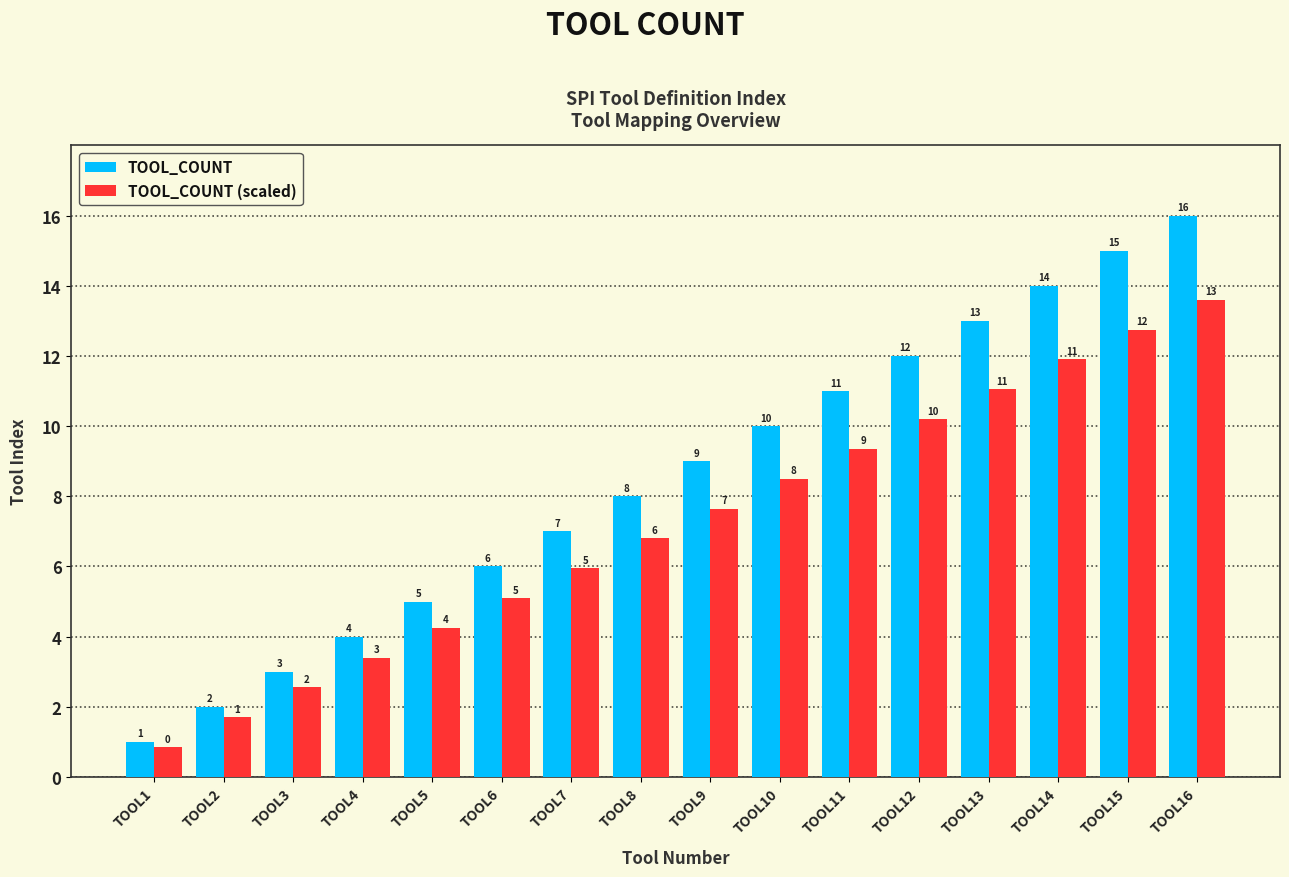

At TOOL5, list the series in order from smallest to largest.

TOOL_COUNT (scaled), TOOL_COUNT